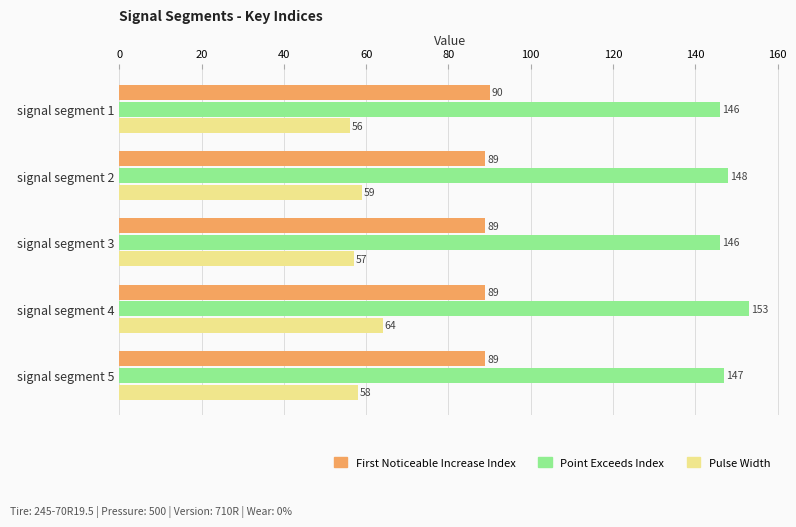

How many series are shown in this chart?

3